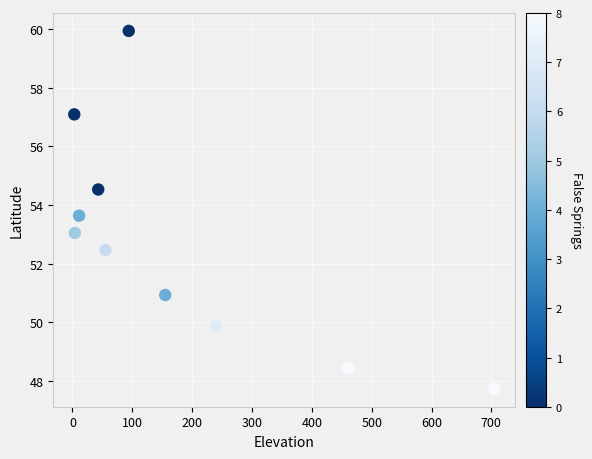

What is the average Y value?

52.8